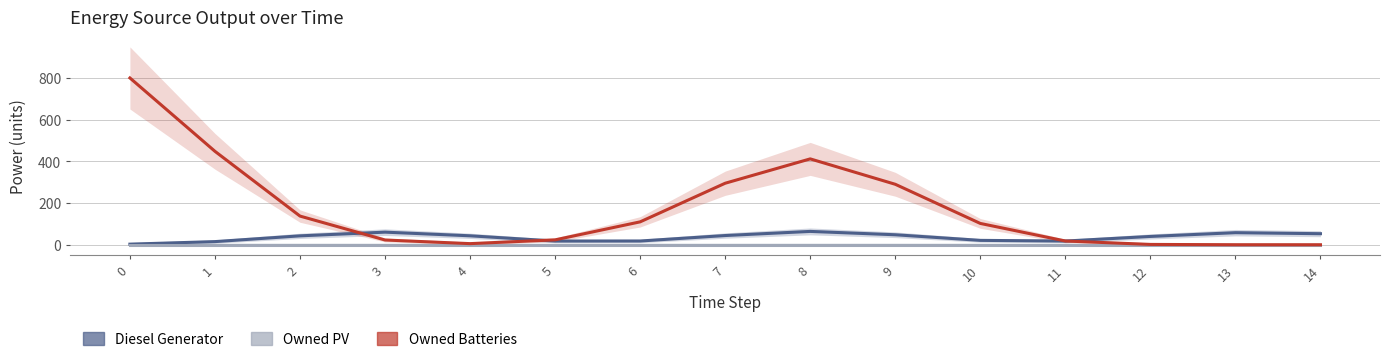

Is it true that Owned PV equals 0.0 at 4?

True